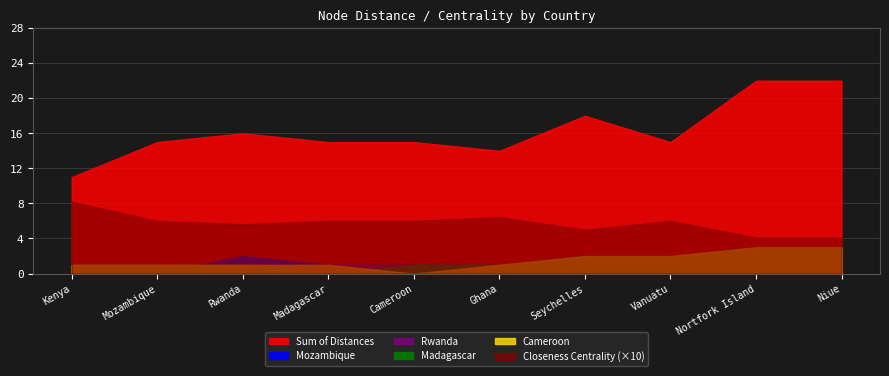

At which category does Madagascar reach its first local valley?

Madagascar